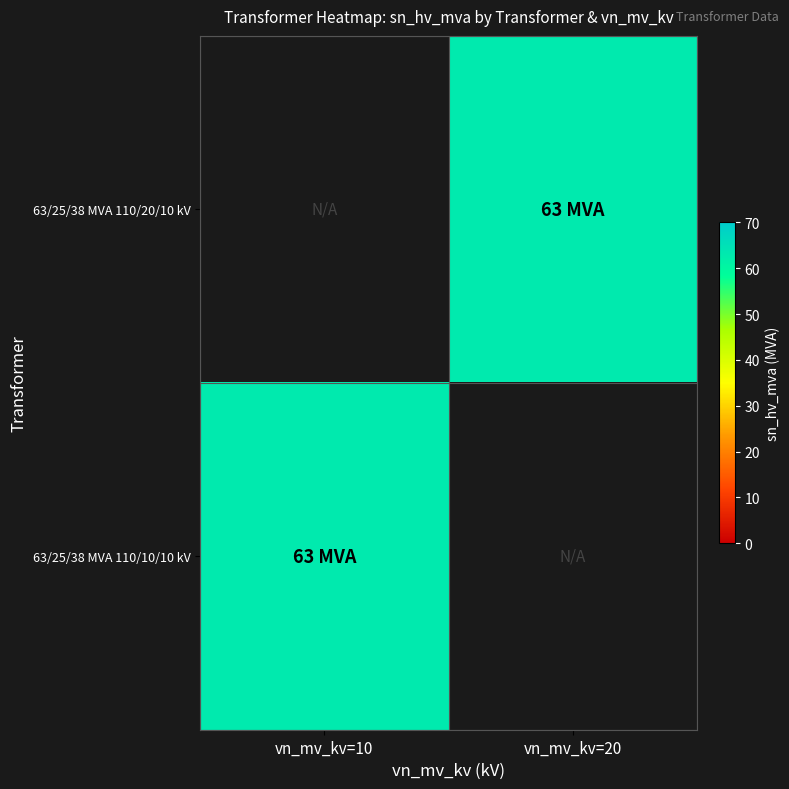

What is the maximum value shown in the chart?

63.0